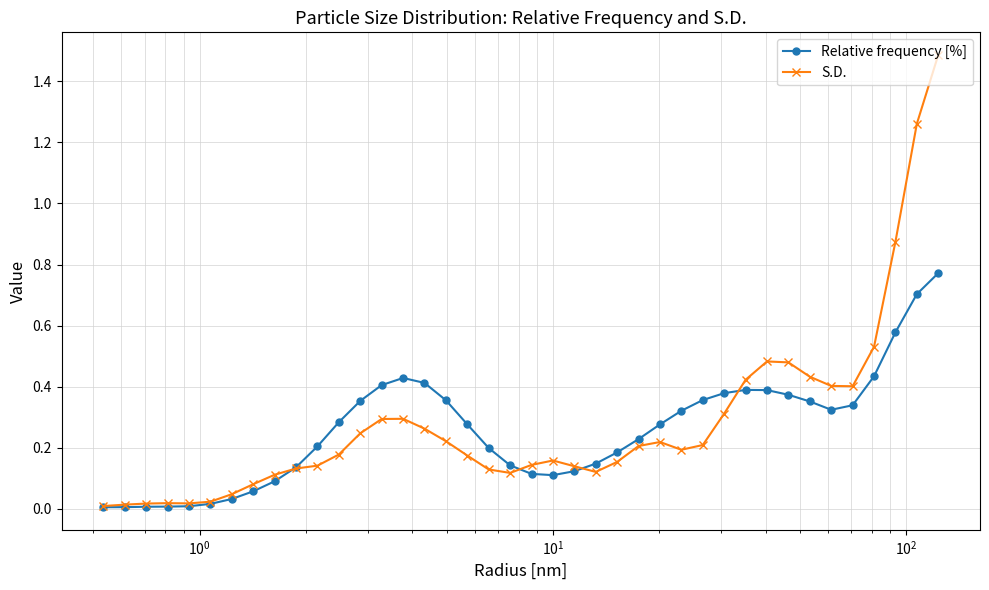

What is the maximum value shown in the chart?

1.5